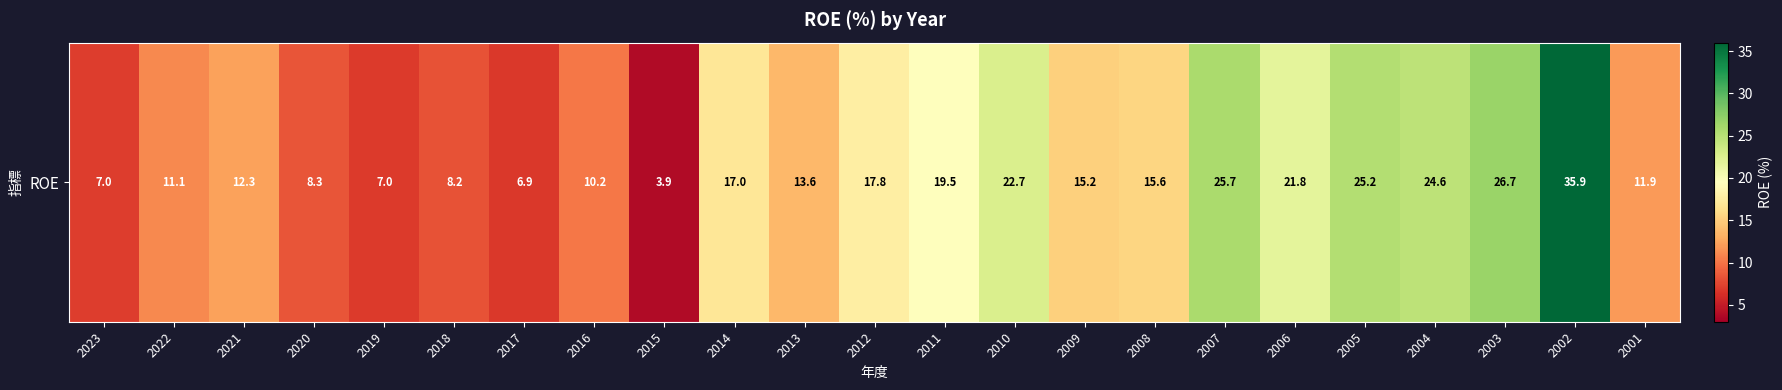

What is the ratio of the value at 2002 to the value at 2016?

3.5